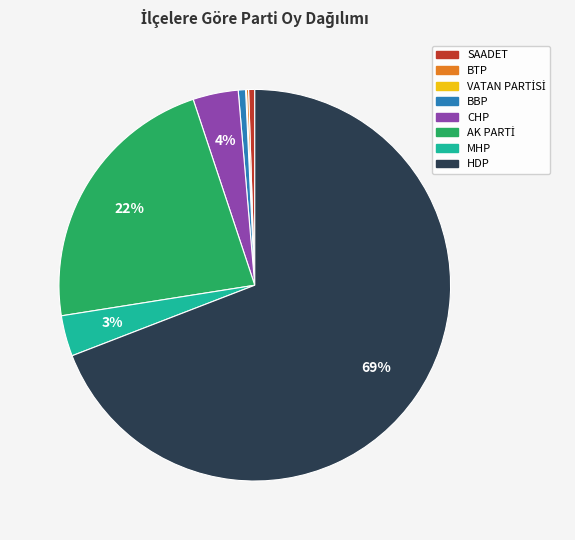

To the nearest percent, what is the difference between the largest and smallest slice percentages?

69%